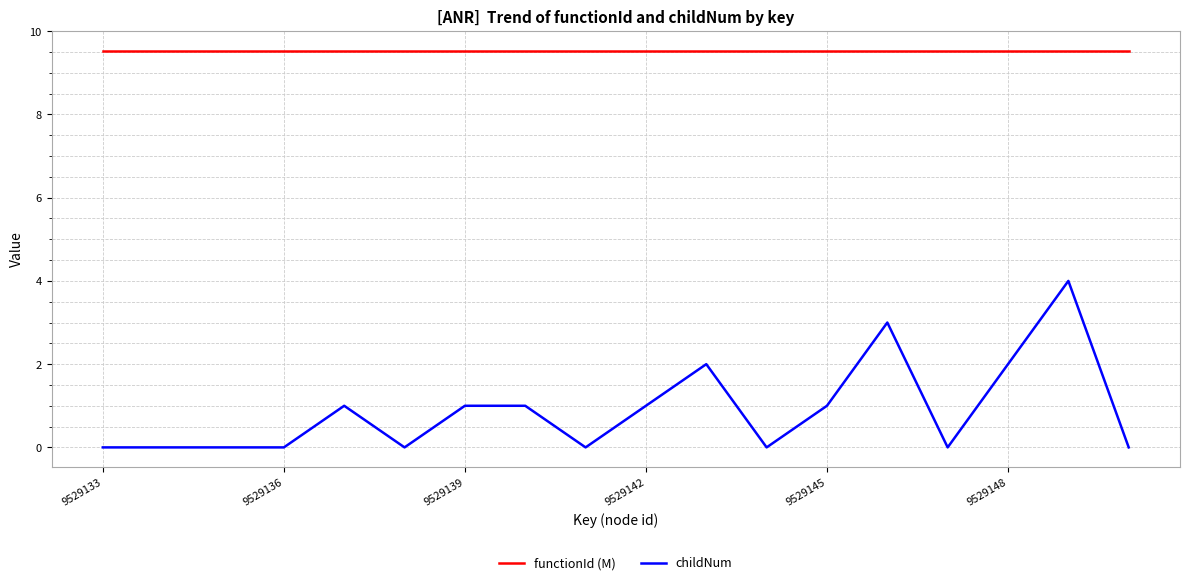

True or false: functionId (M) and childNum intersect in this chart.

False